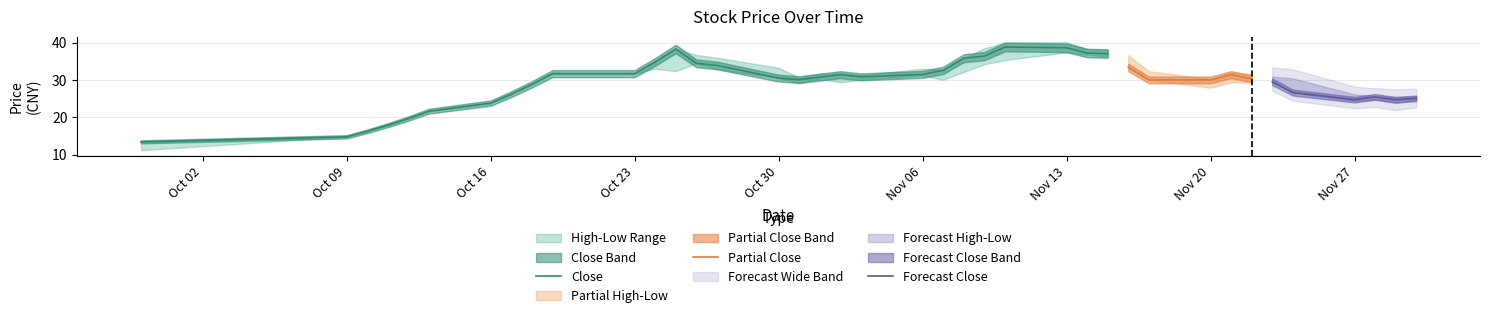

What is the minimum value for Close?

13.5